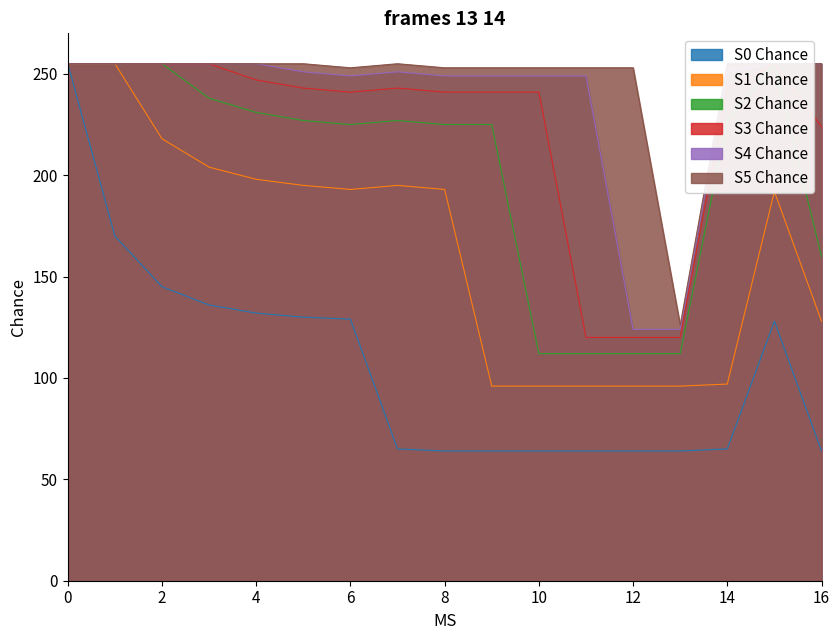

Between 13 and 3, which is larger?

3